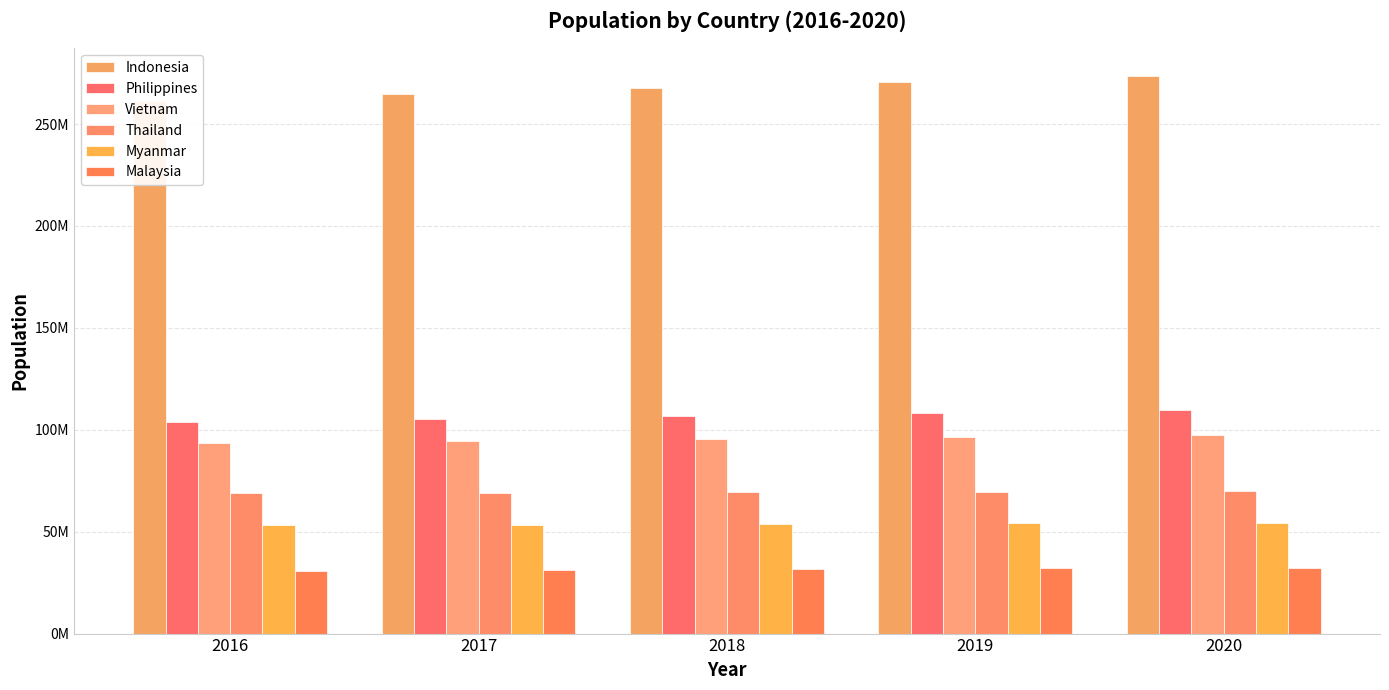

At which category is the sum across all series the highest?

2020